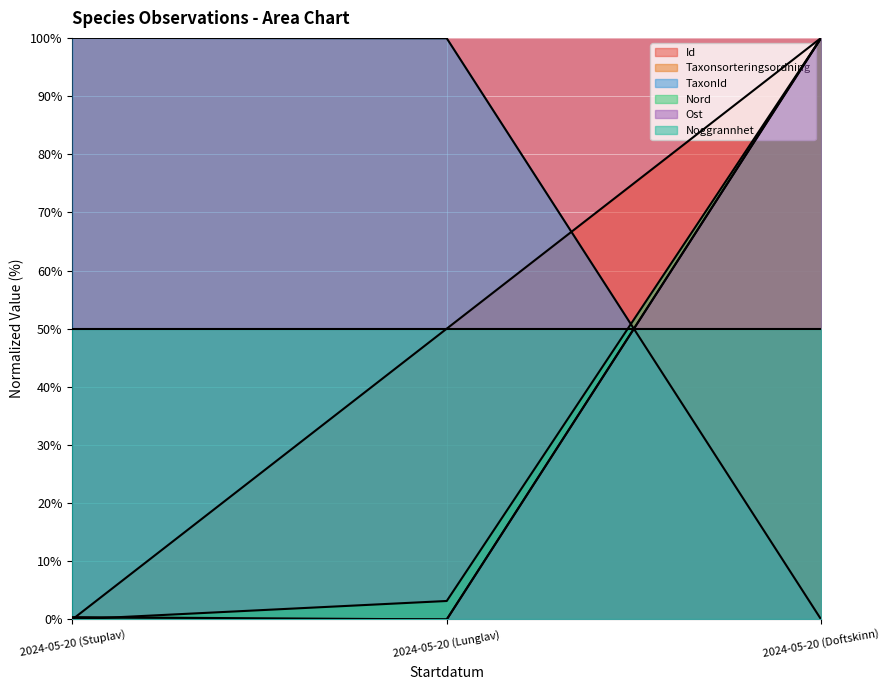

Which series changed the most between 2024-05-20 (Stuplav) and 2024-05-20 (Lunglav)?

Id